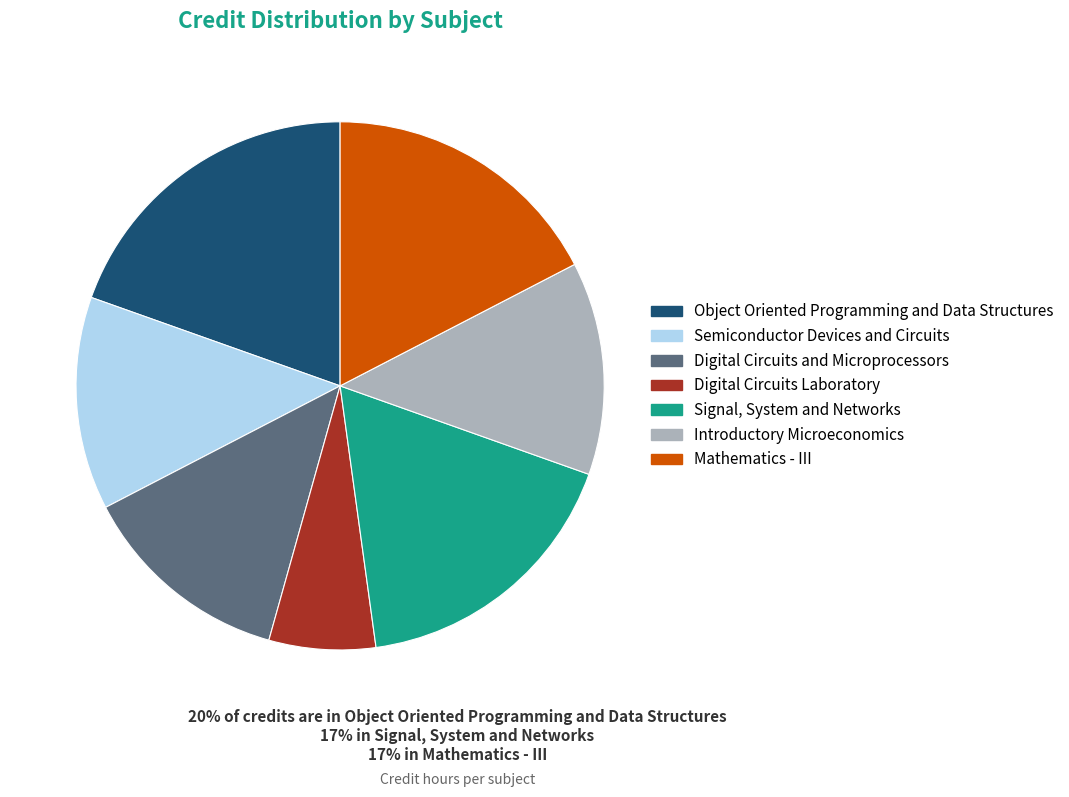

Which category has the smallest portion of the pie?

Digital Circuits Laboratory